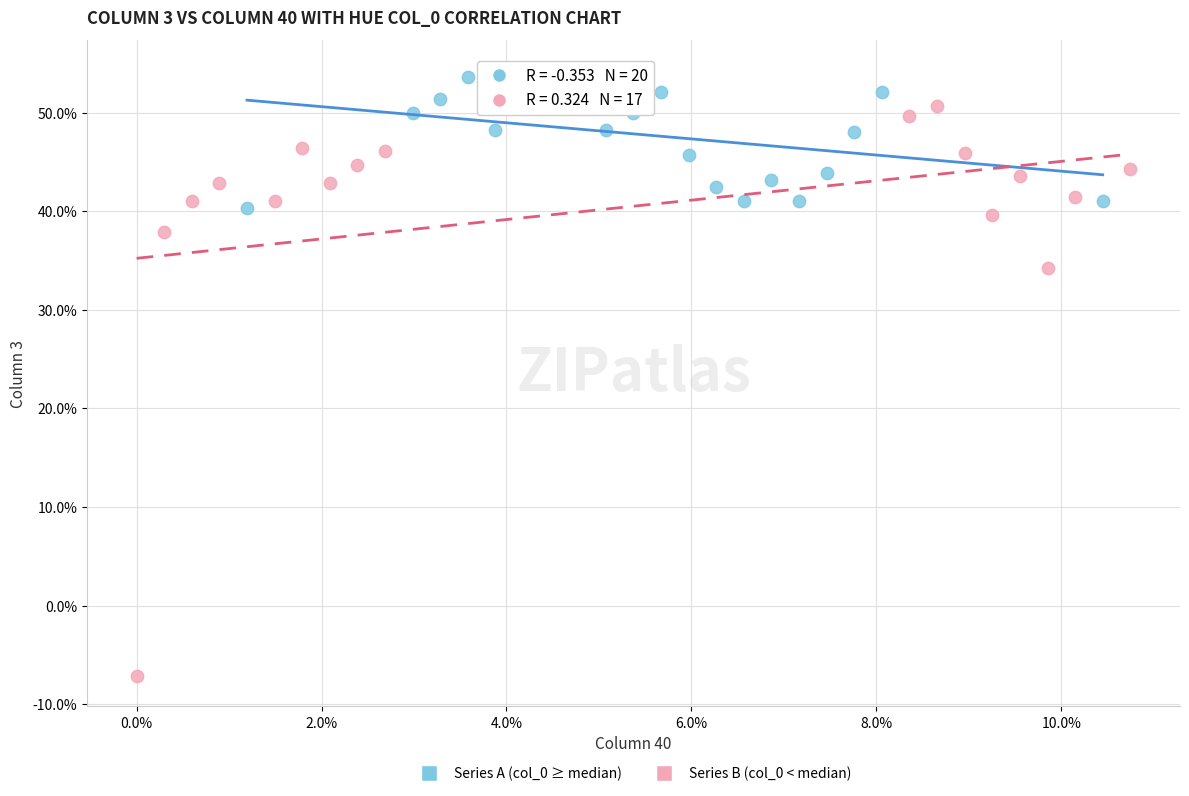

What are all the series names shown in the legend?

Series A (col_0 ≥ median), Series B (col_0 < median)